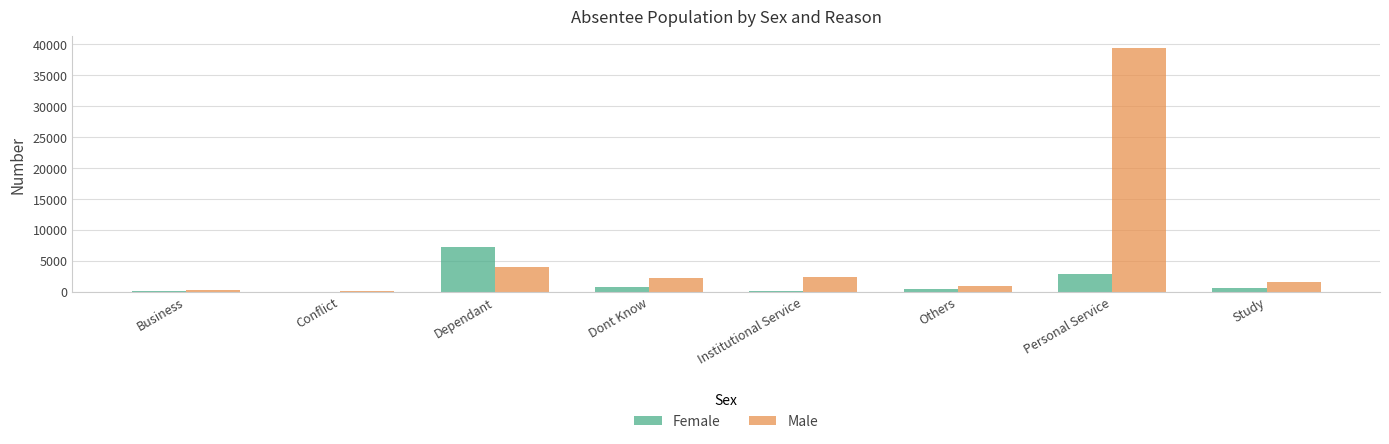

The value of Male at Dont Know is 2213. True or false?

True